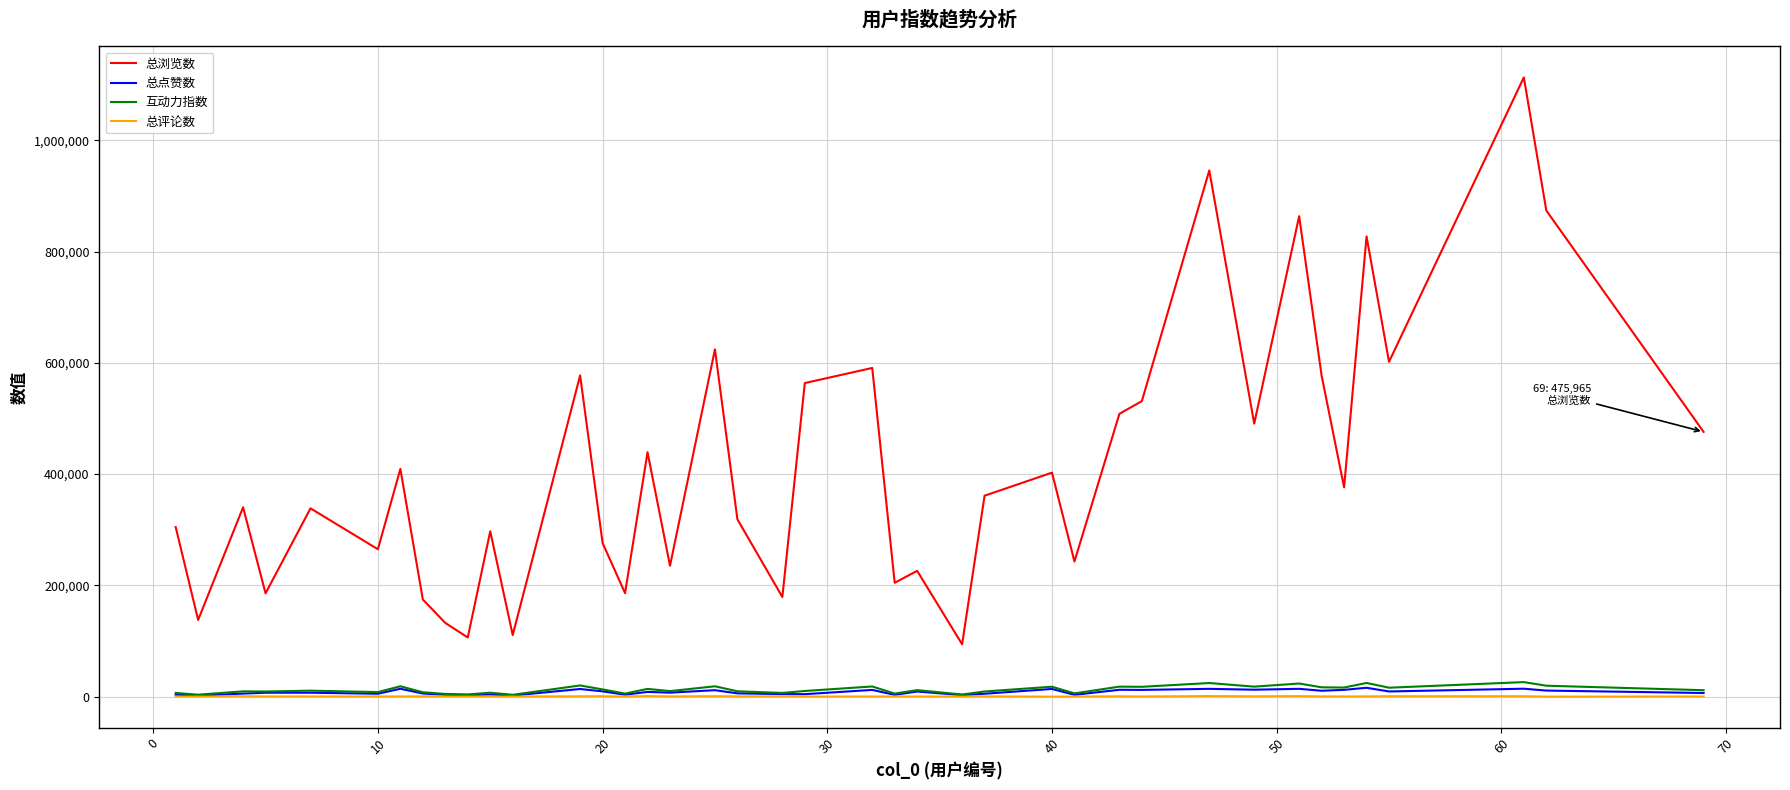

Which series has the largest range (max minus min)?

总浏览数